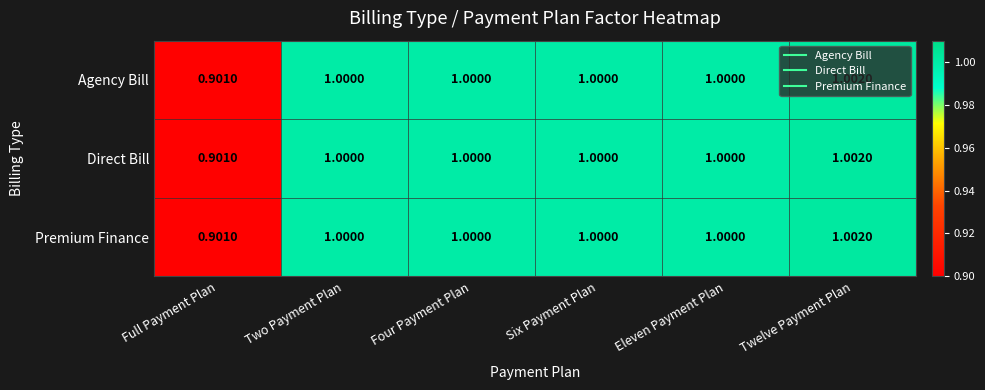

At which label is Direct Bill closest to 0?

Full Payment Plan